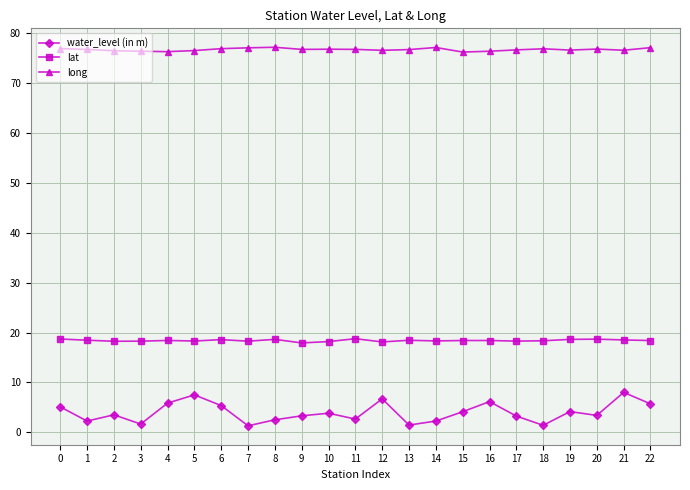

What is the minimum value shown in the chart?

1.3